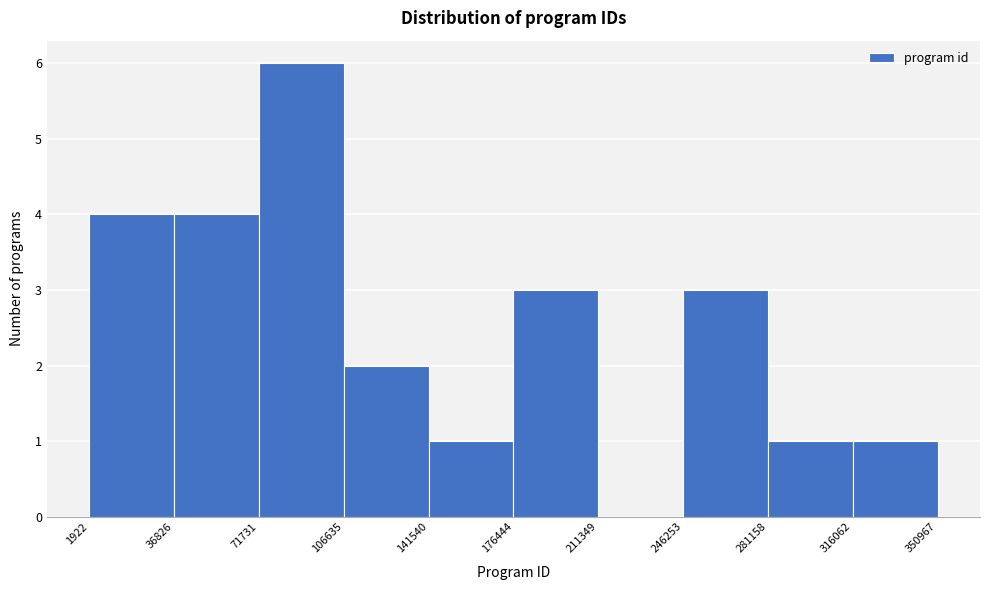

Over which range of the x-axis is the bar tallest?

71731 to 106635